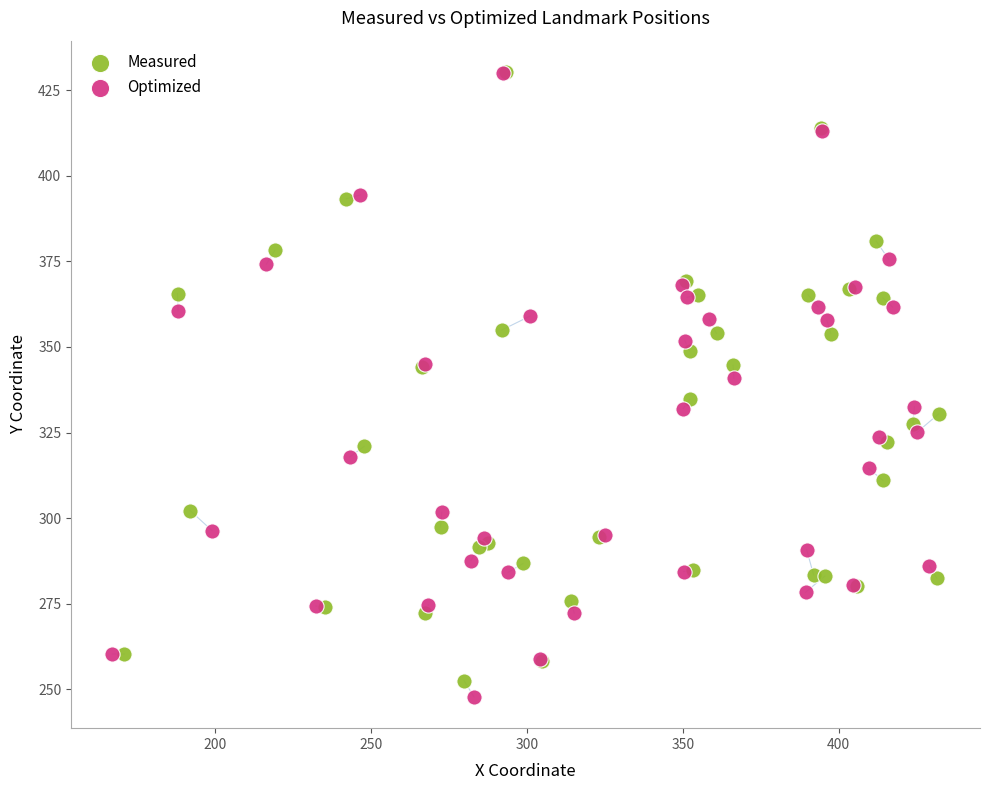

Which series reaches the minimum Y coordinate?

Optimized